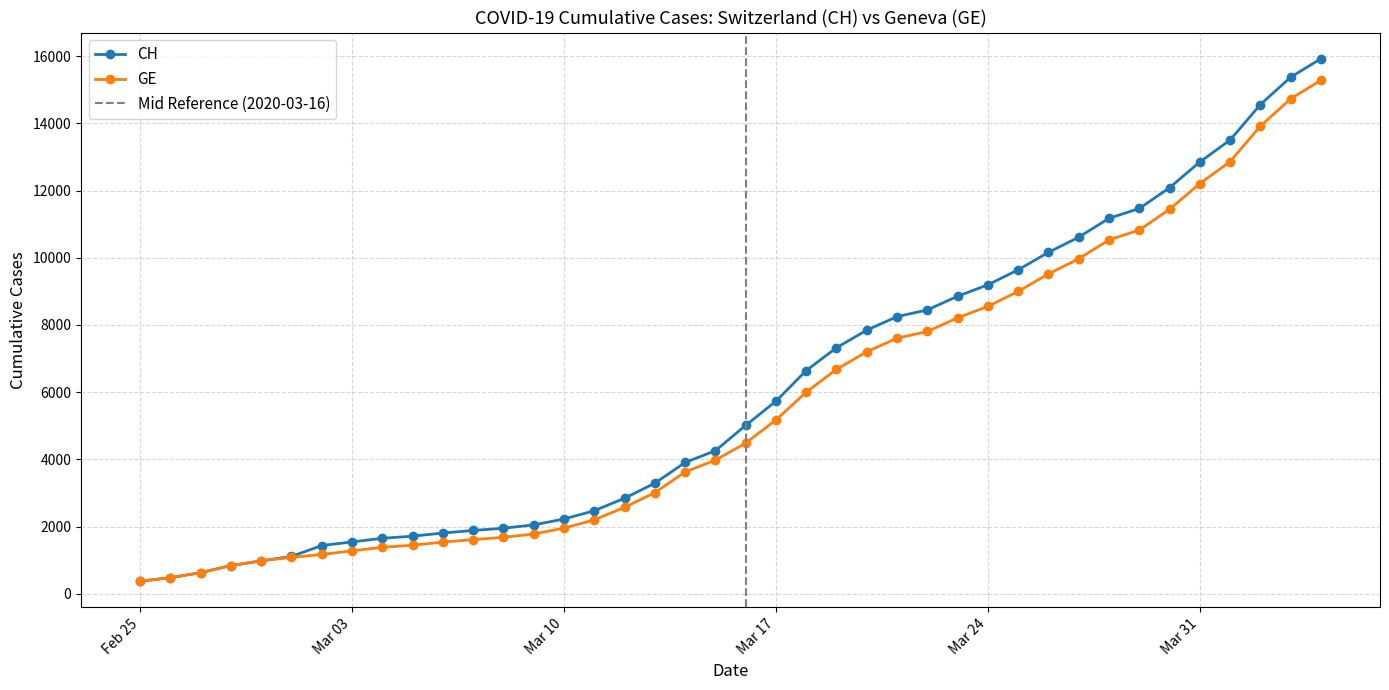

What is the label of the 27th point from the right?

2020-03-09